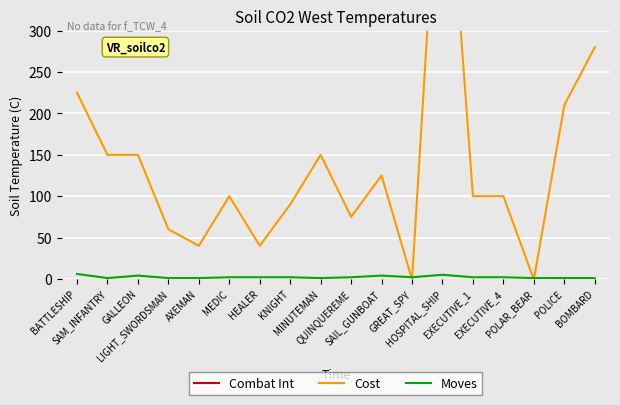

What is the difference between the Cost values at HOSPITAL_SHIP and MINUTEMAN?

450